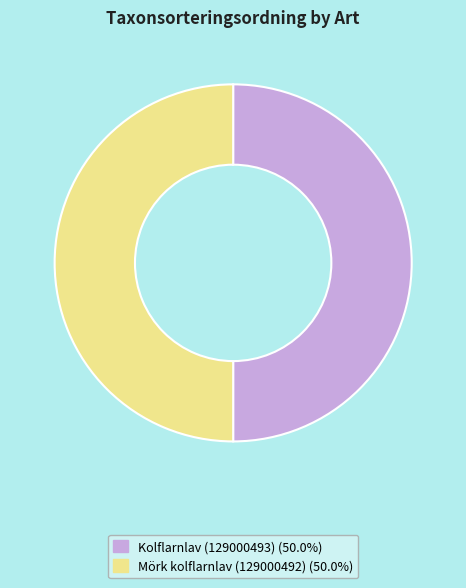

What is the ratio of the value at Kolflarnlav (129000493) (50.0%) to the value at Mörk kolflarnlav (129000492) (50.0%)?

1.0